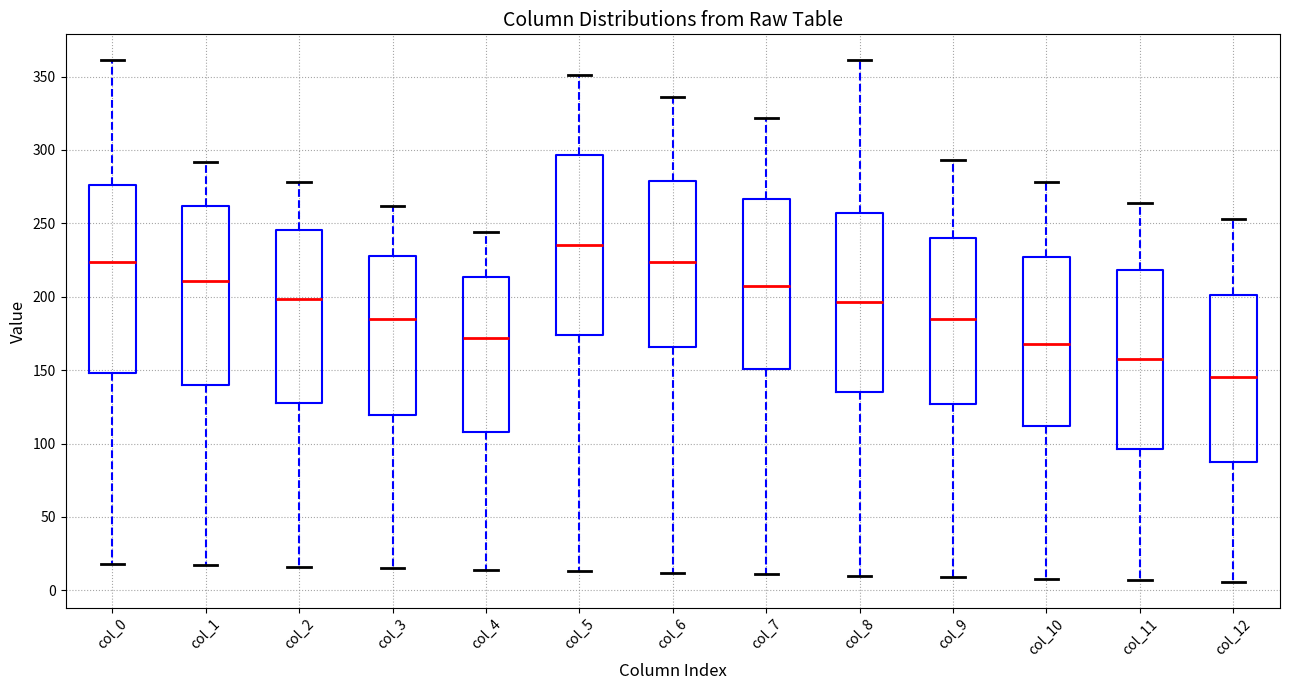

Reading left to right, read every box against the y-axis: the position of its median line, the range the box covers, and the ends of its whiskers. The values are not printed on the chart, so give them approximately, as read against the axis.

col_0: median 225, box 150 to 275, whiskers 20 to 360
col_1: median 210, box 140 to 260, whiskers 15 to 290
col_2: median 200, box 130 to 245, whiskers 15 to 280
col_3: median 185, box 120 to 230, whiskers 15 to 260
col_4: median 170, box 110 to 215, whiskers 15 to 245
col_5: median 235, box 175 to 295, whiskers 15 to 350
col_6: median 225, box 165 to 280, whiskers 10 to 335
col_7: median 205, box 150 to 265, whiskers 10 to 320
col_8: median 195, box 135 to 255, whiskers 10 to 360
col_9: median 185, box 125 to 240, whiskers 10 to 295
col_10: median 170, box 110 to 225, whiskers 10 to 280
col_11: median 160, box 95 to 220, whiskers 5 to 265
col_12: median 145, box 90 to 200, whiskers 5 to 255